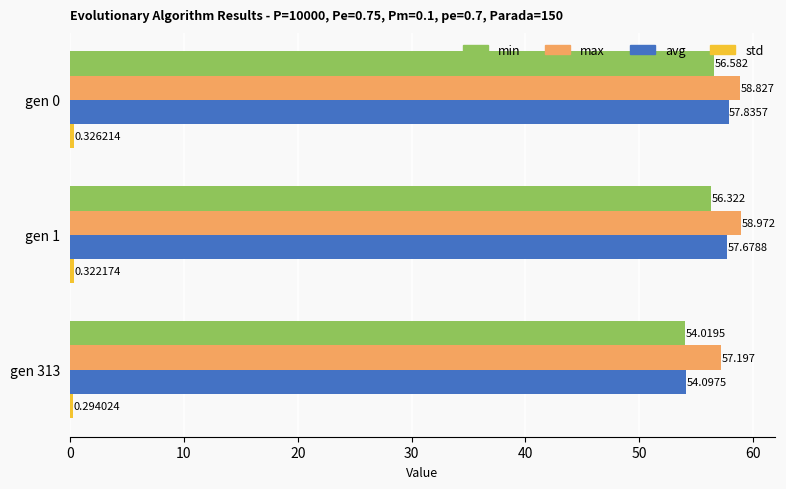

Which series changed the most between gen 0 and gen 1?

min